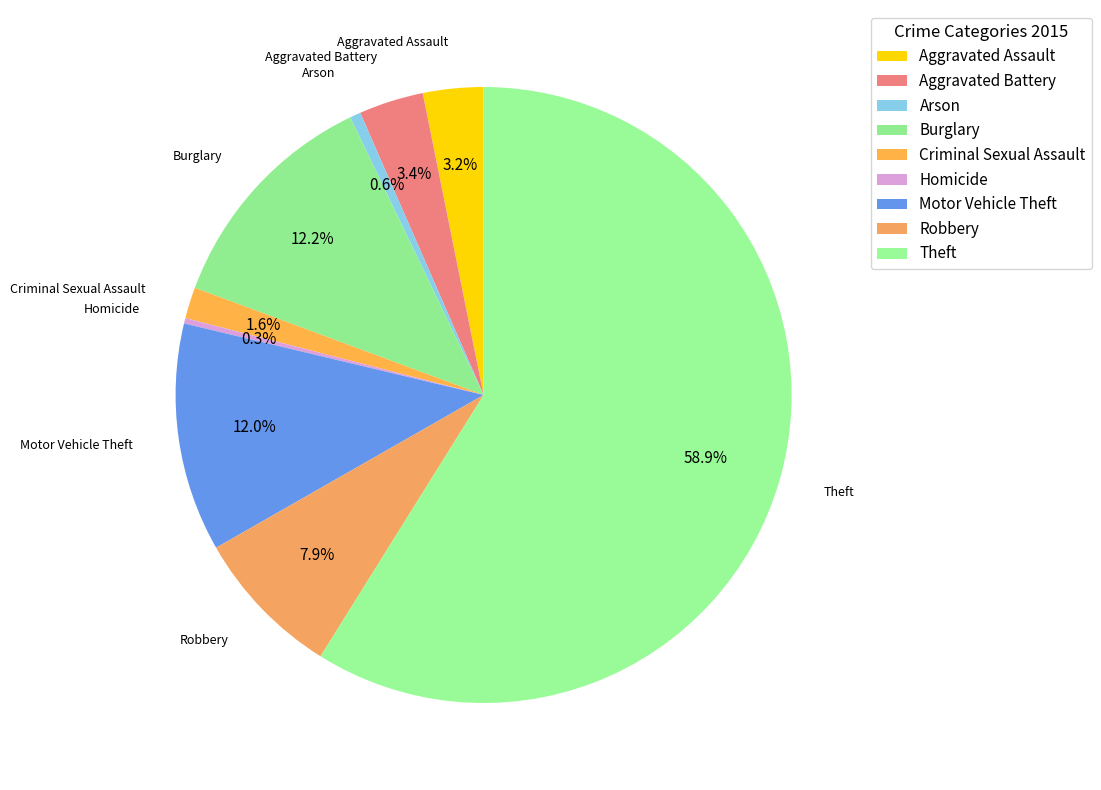

To the nearest percent, what is the difference between the largest and smallest slice percentages?

59%